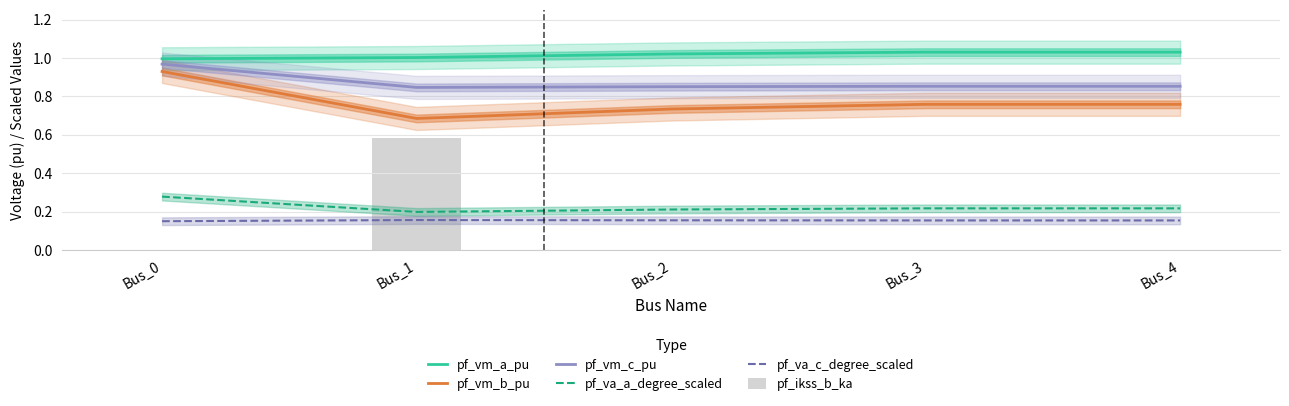

What is the value of the pf_va_c_degree_scaled bar at the 4th from the left?

0.2